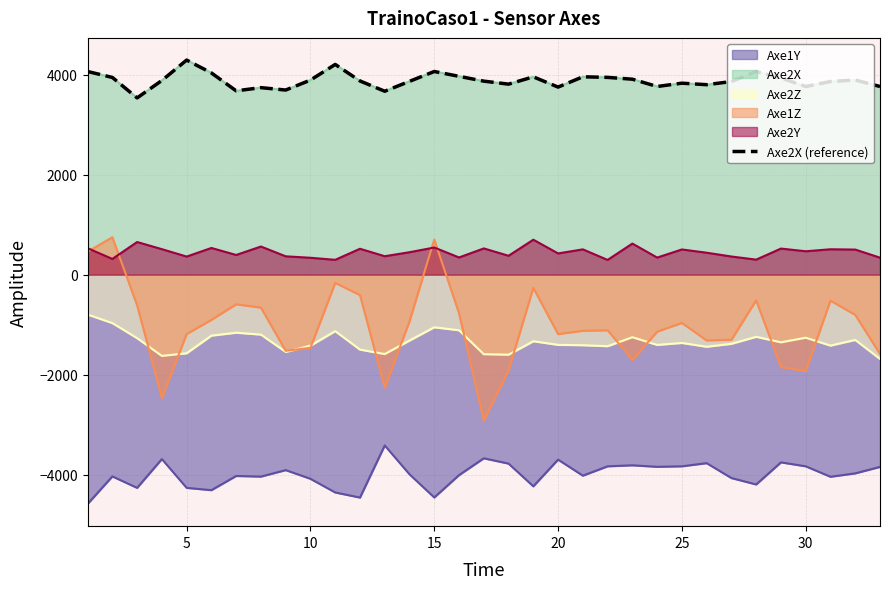

What is the average value?

3881